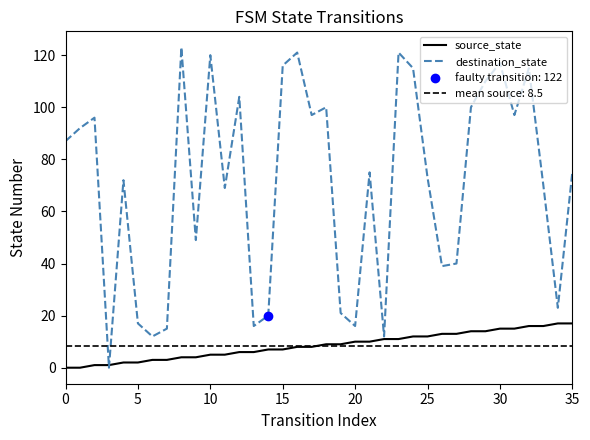

The value of source_state at 25 is 12. True or false?

True